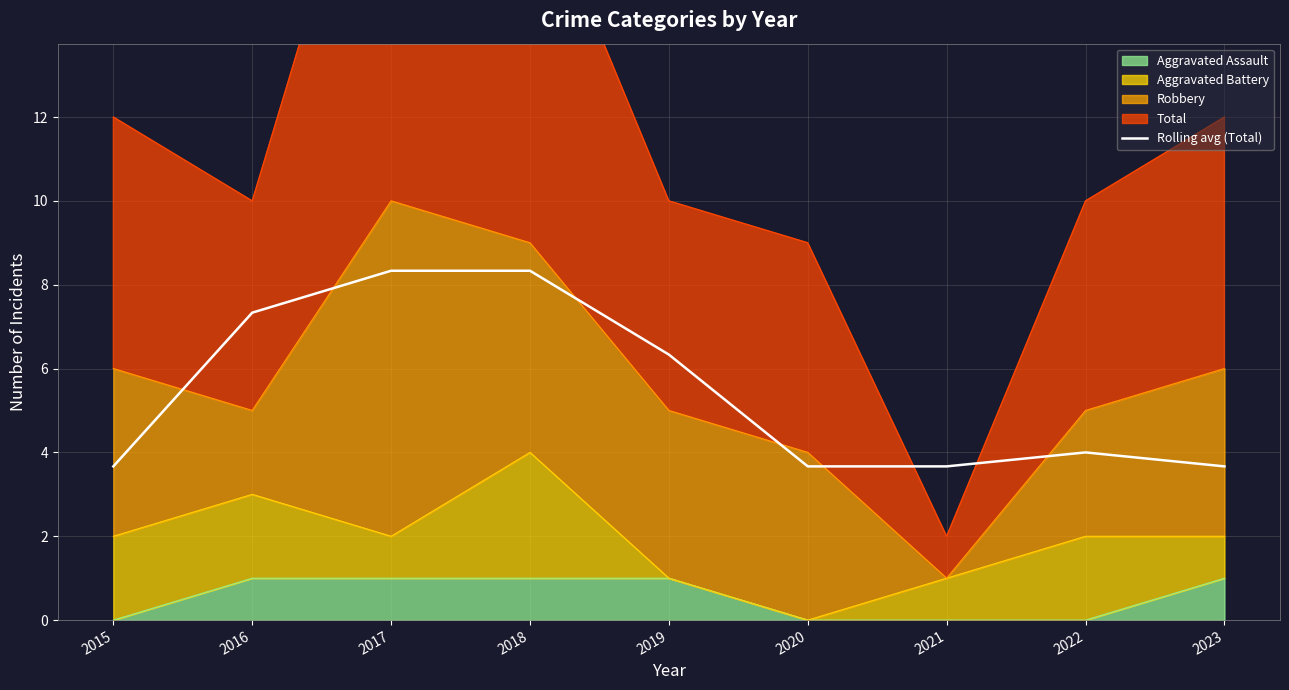

What is the sum of all values?

49.0